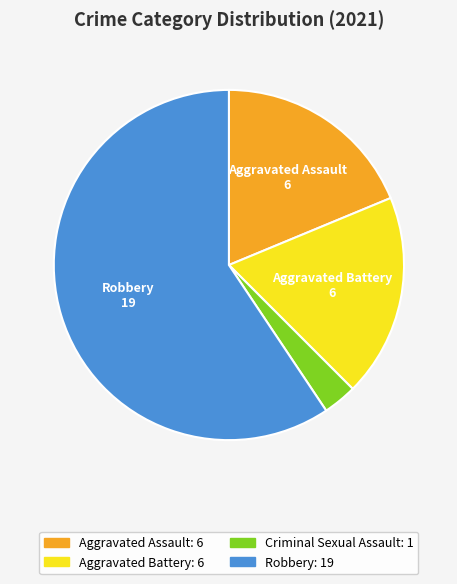

Is there any slice that represents more than half of the pie?

Yes